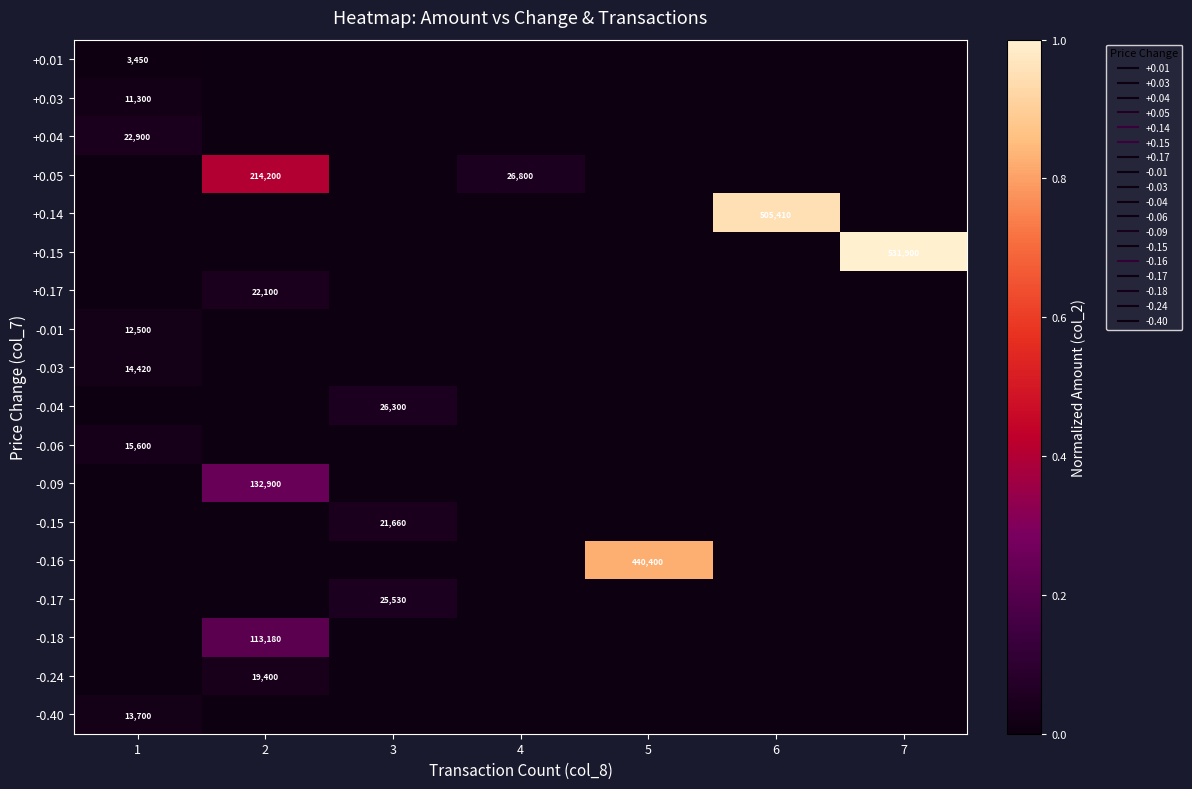

At how many categories does at least one series exceed 0?

7